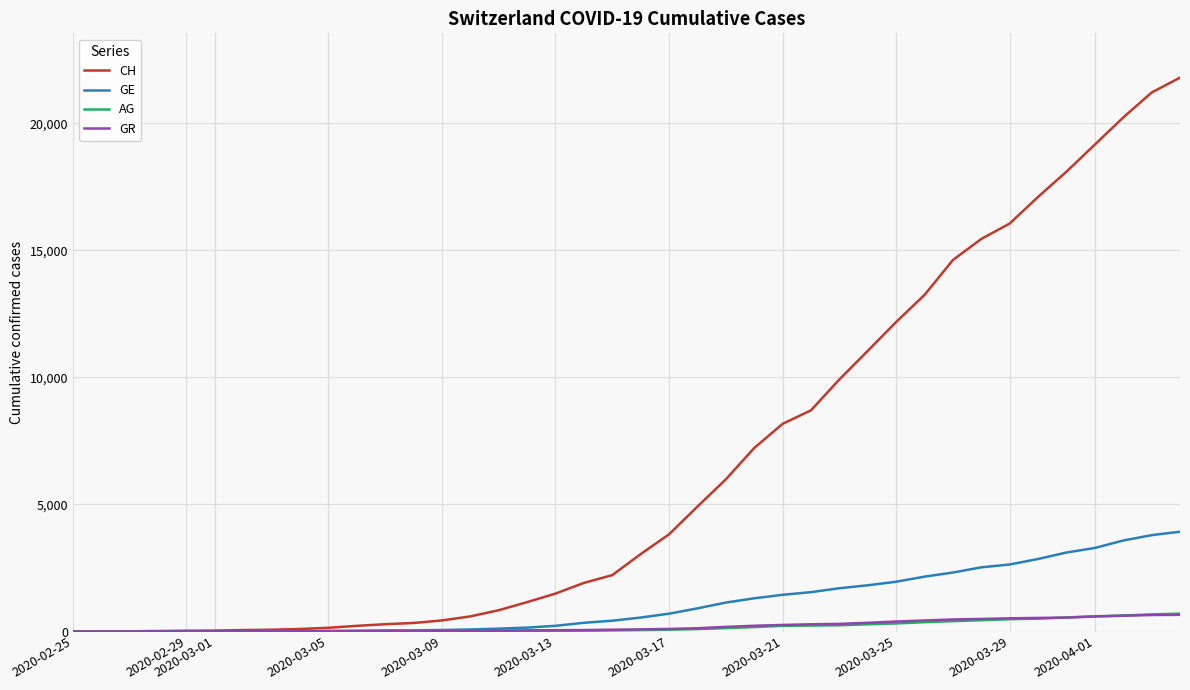

What is the highest value of the GE series?

3928